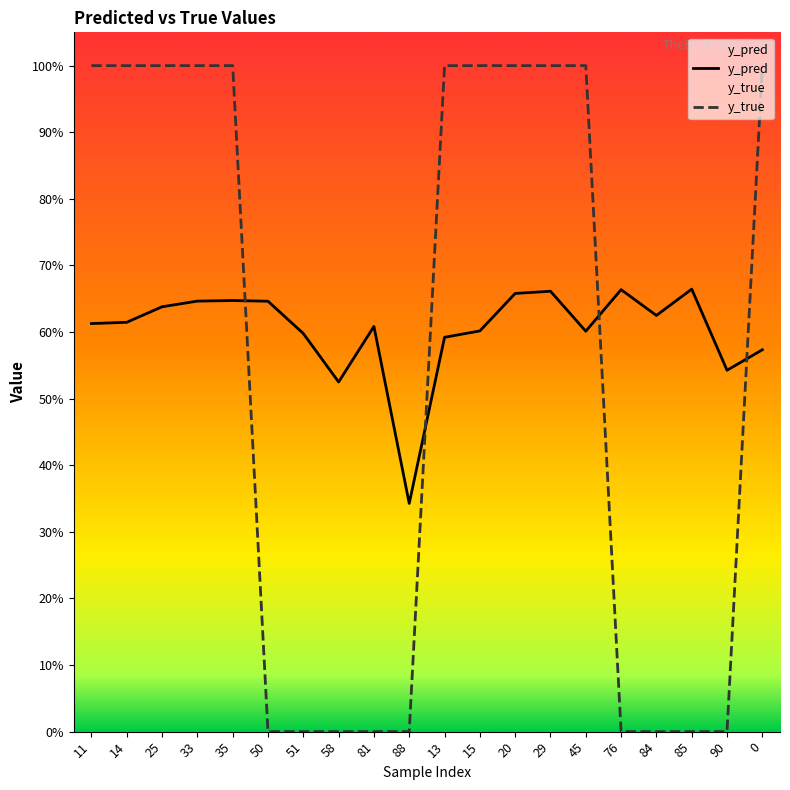

Reading left to right, extract all data points from this chart.

y_pred: 0.6	0.6	0.6	0.6	0.6	0.6	0.6	0.5	0.6	0.3	0.6	0.6	0.7	0.7	0.6	0.7	0.6	0.7	0.5	0.6
y_true: 1.0	1.0	1.0	1.0	1.0	0.0	0.0	0.0	0.0	0.0	1.0	1.0	1.0	1.0	1.0	0.0	0.0	0.0	0.0	1.0